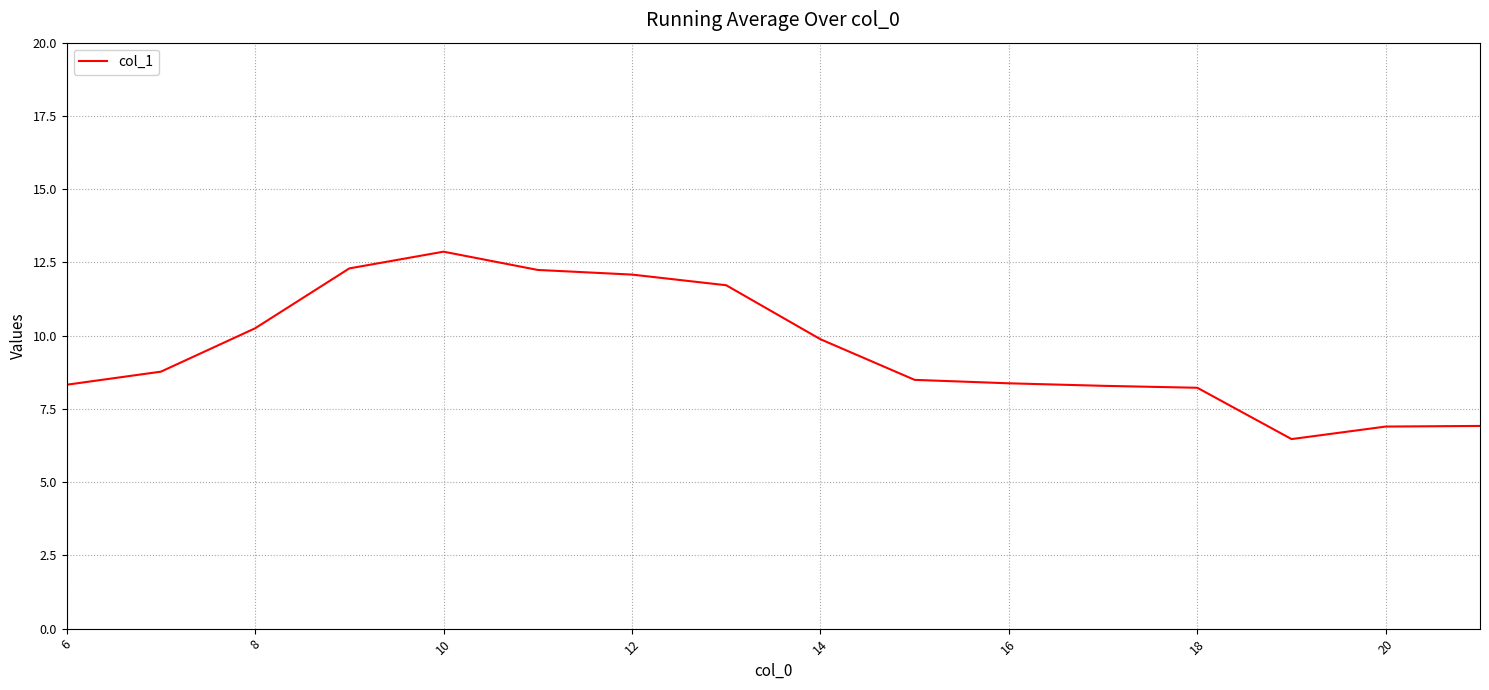

What is the difference between the maximum and minimum values?

6.4